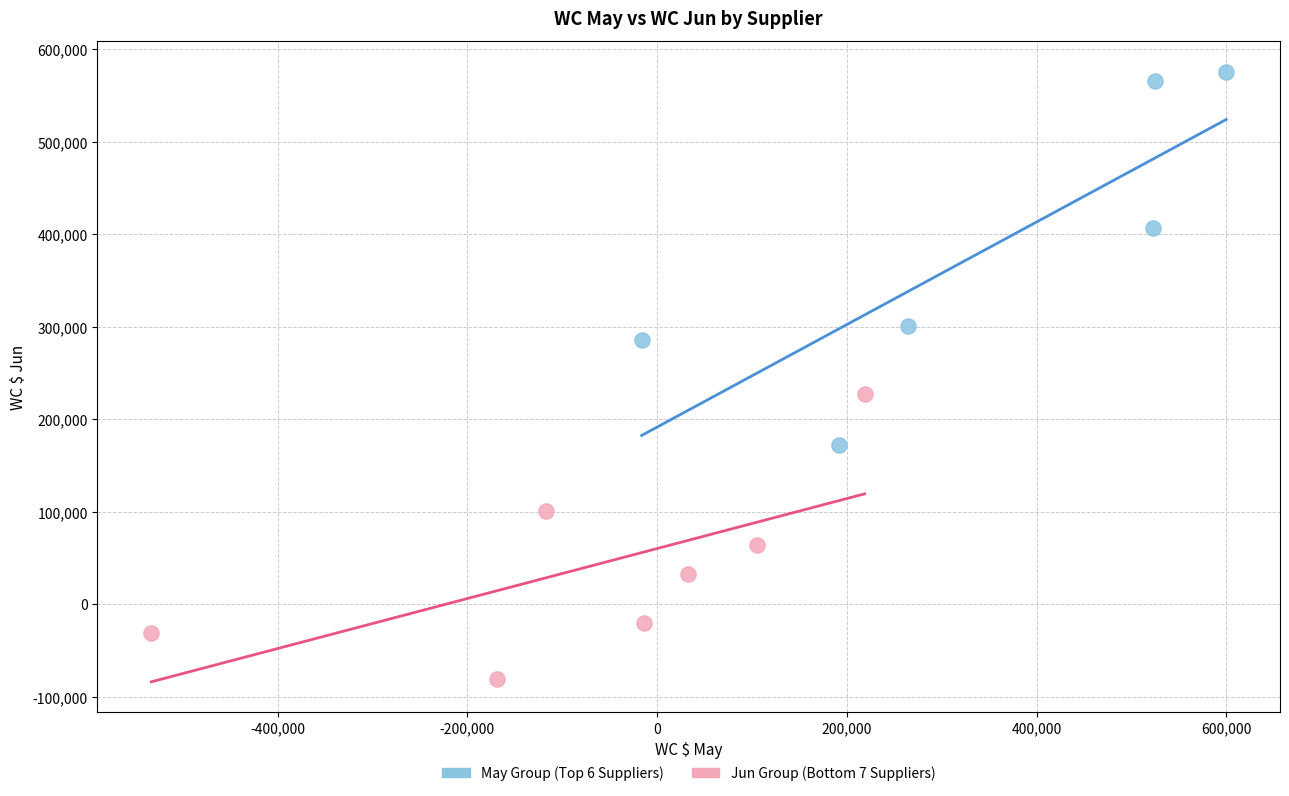

Which series has the widest spread of Y values?

May Group (Top 6 Suppliers)